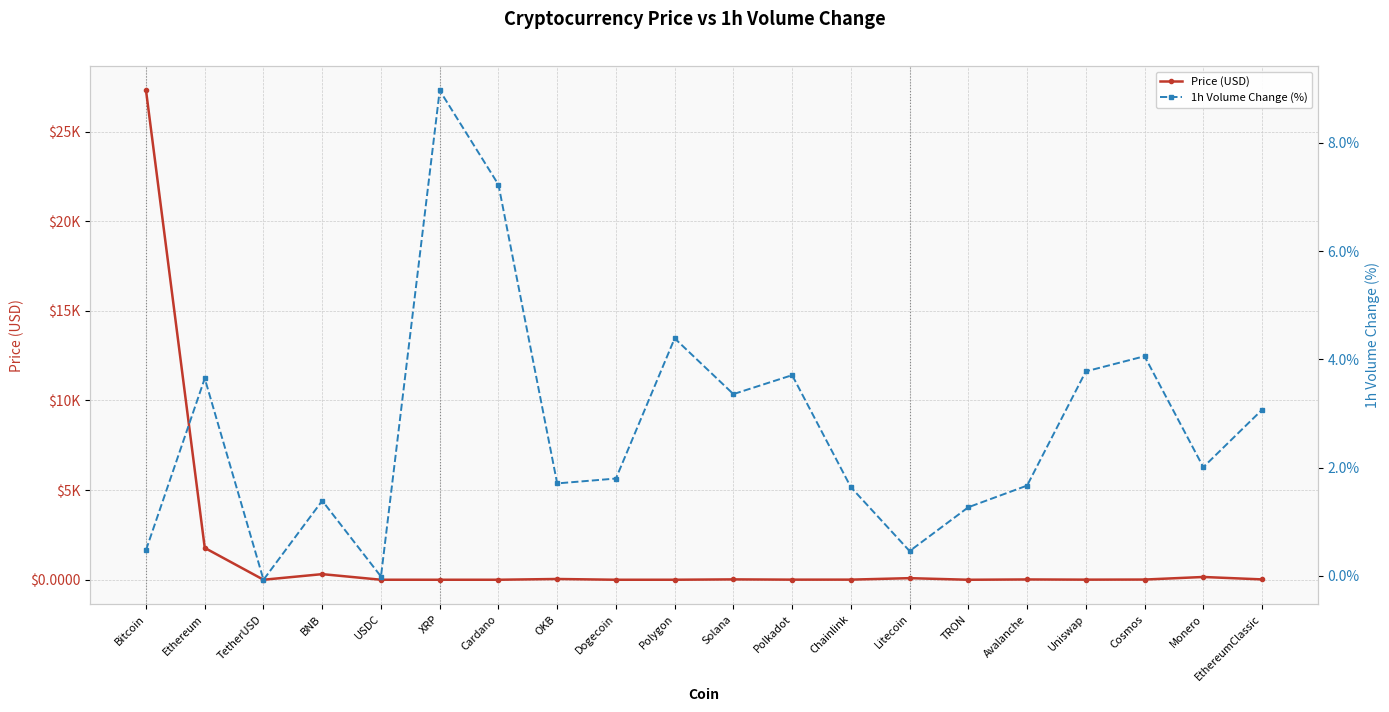

What is the value of the 1h Volume Change (%) point at the 1st from the left?

0.5